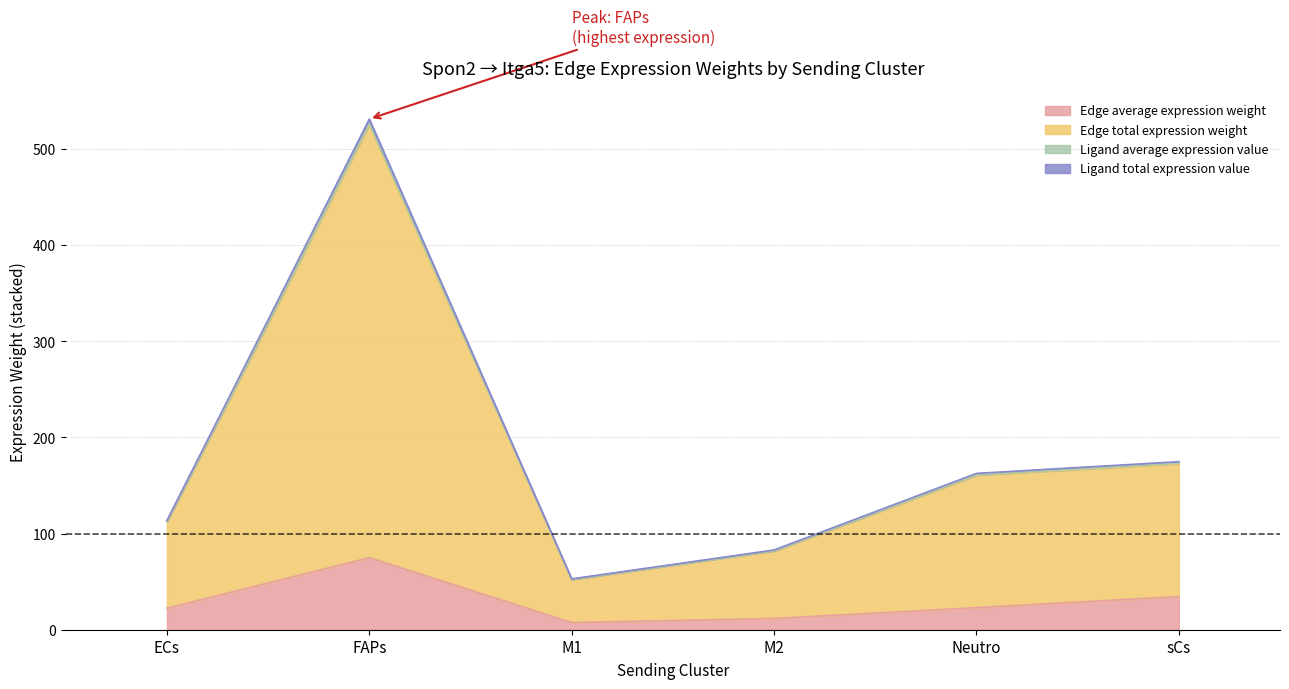

What is the difference between the highest and lowest values at ECs?

91.2